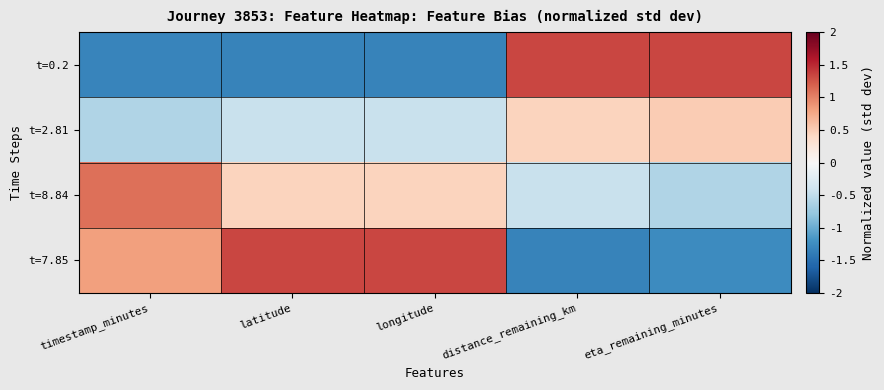

Reading left to right, extract all data points from this chart.

t=0.2: timestamp_minutes=-1.3	latitude=-1.3	longitude=-1.3	distance_remaining_km=1.3	eta_remaining_minutes=1.3
t=2.81: timestamp_minutes=-0.6	latitude=-0.4	longitude=-0.4	distance_remaining_km=0.4	eta_remaining_minutes=0.5
t=8.84: timestamp_minutes=1.1	latitude=0.4	longitude=0.4	distance_remaining_km=-0.4	eta_remaining_minutes=-0.6
t=7.85: timestamp_minutes=0.8	latitude=1.3	longitude=1.3	distance_remaining_km=-1.3	eta_remaining_minutes=-1.3